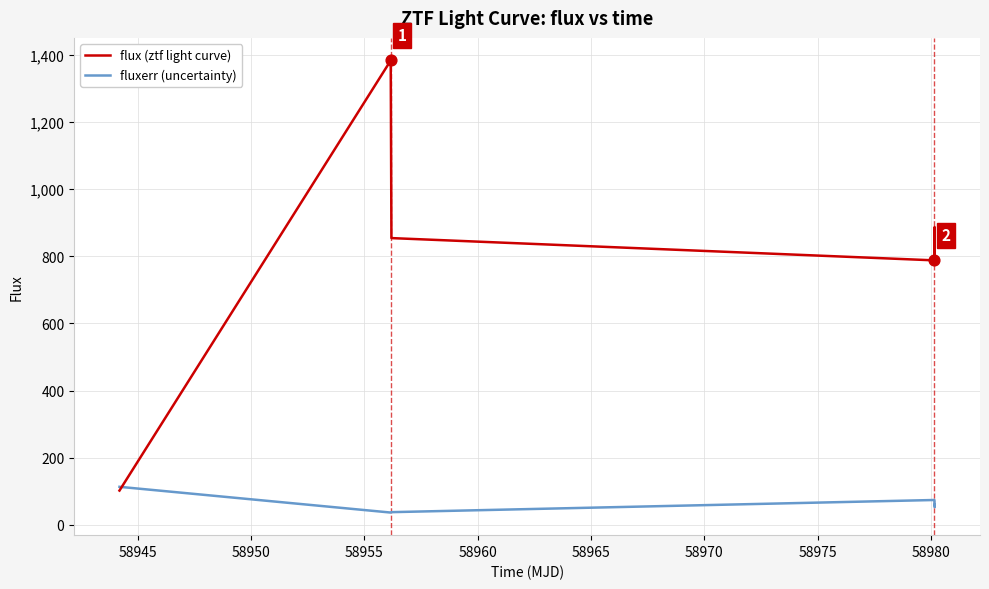

Which series has the largest total across all categories?

flux (ztf light curve)